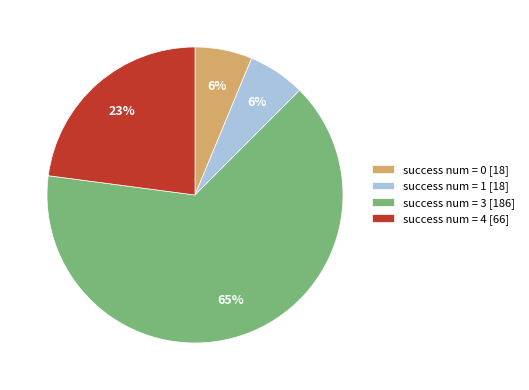

To the nearest percent, what is the average slice percentage?

25%